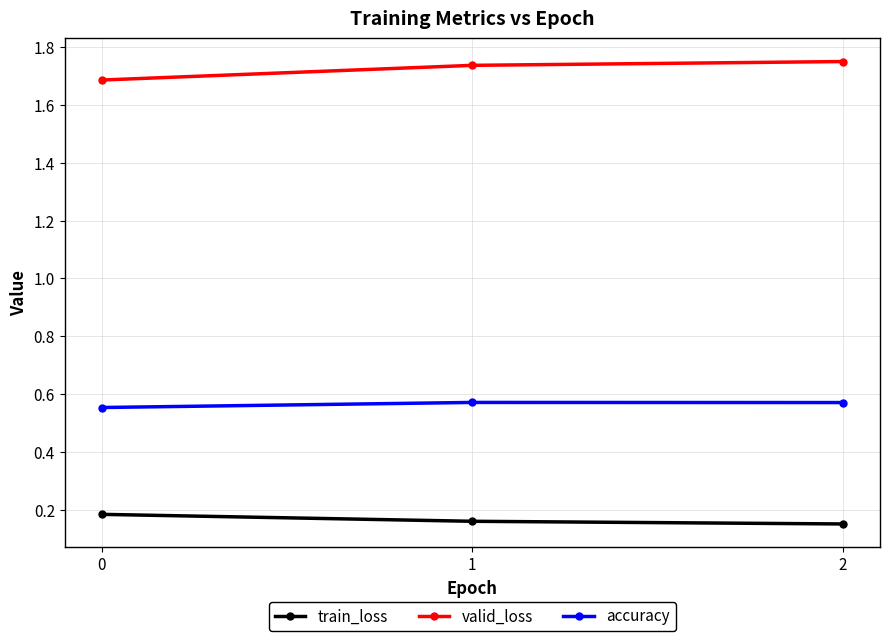

What is the total value across all series at 2?

2.5